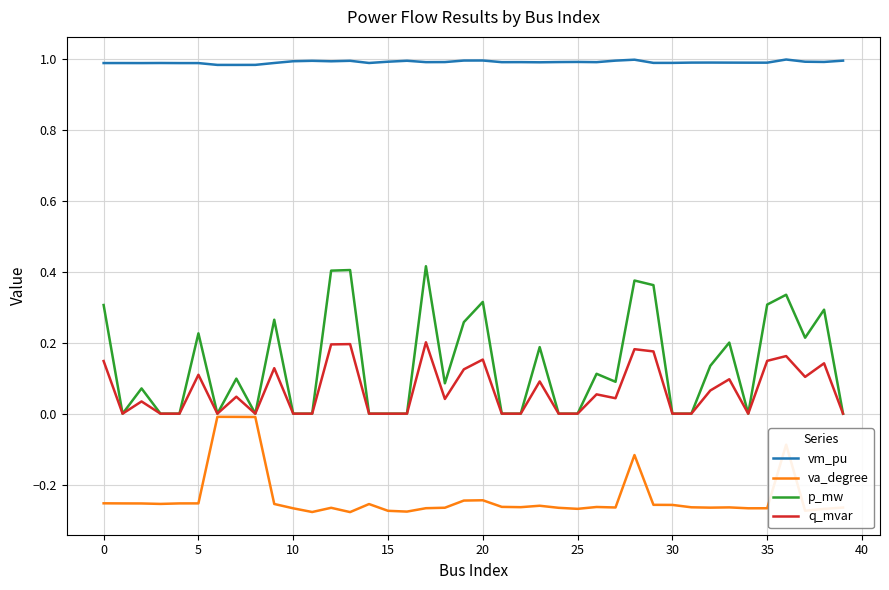

True or false: vm_pu and p_mw intersect in this chart.

False